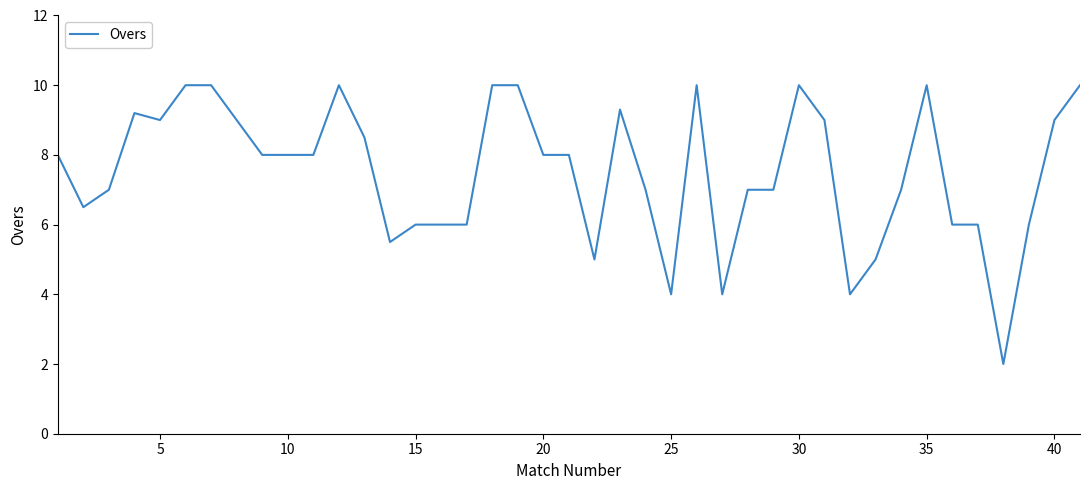

What is the maximum value shown in the chart?

10.0